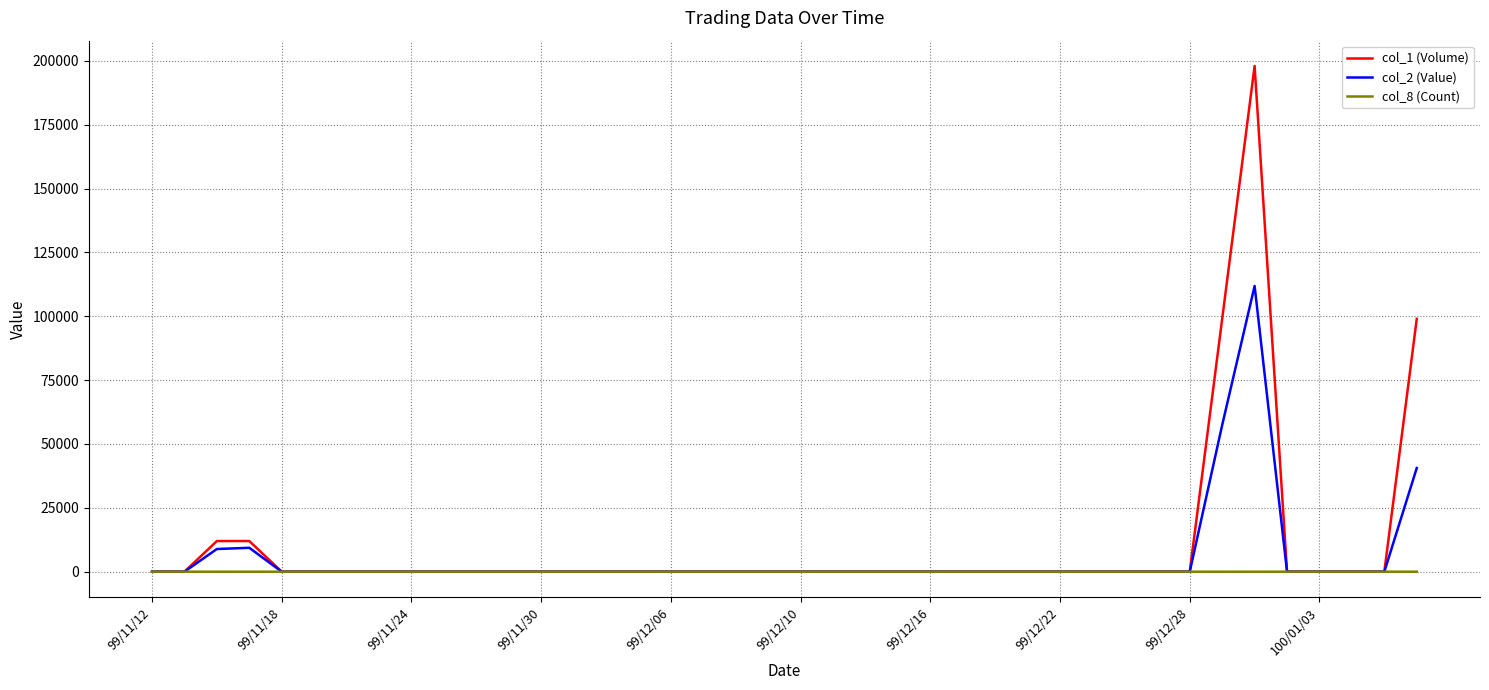

Which series has the largest range (max minus min)?

col_1 (Volume)